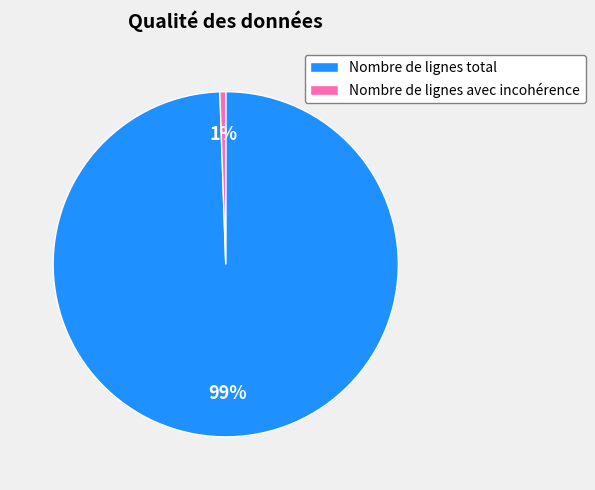

Which category has the biggest portion of the pie?

Nombre de lignes total